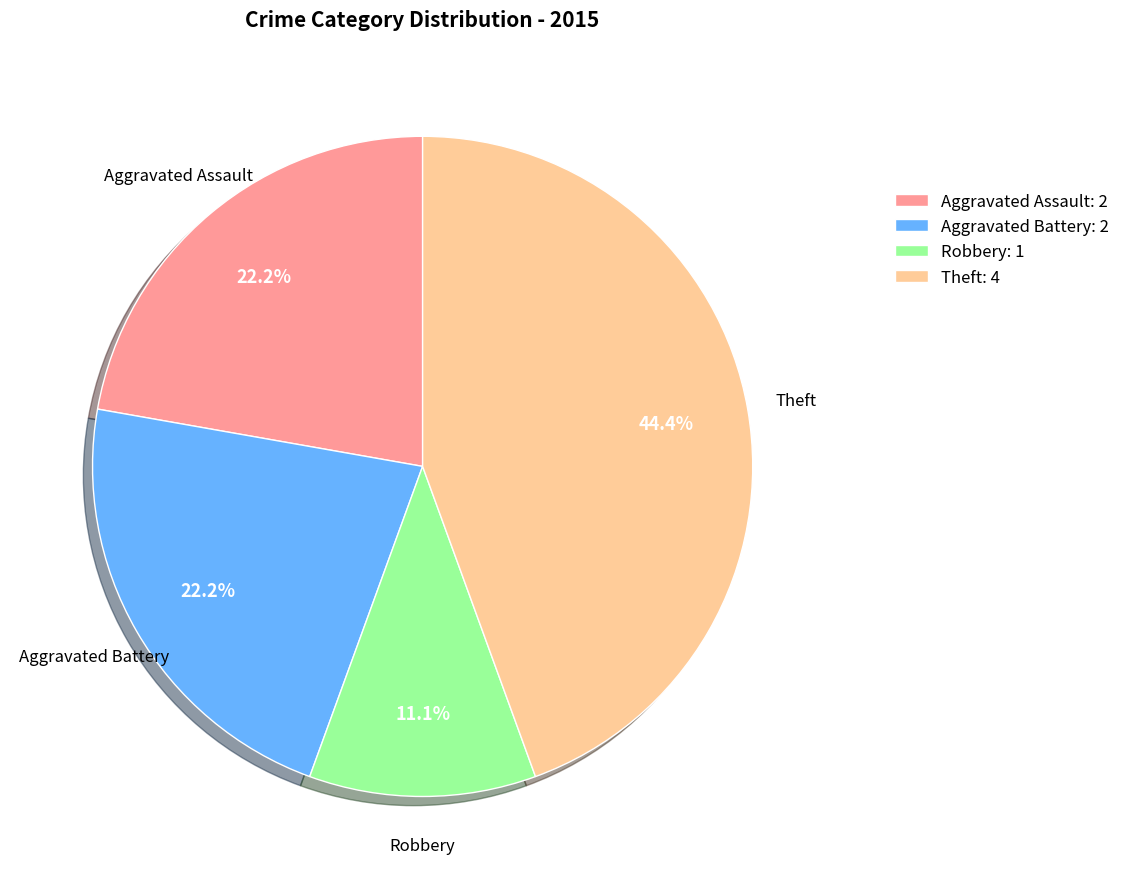

Is Robbery: 1 the majority of the pie?

No